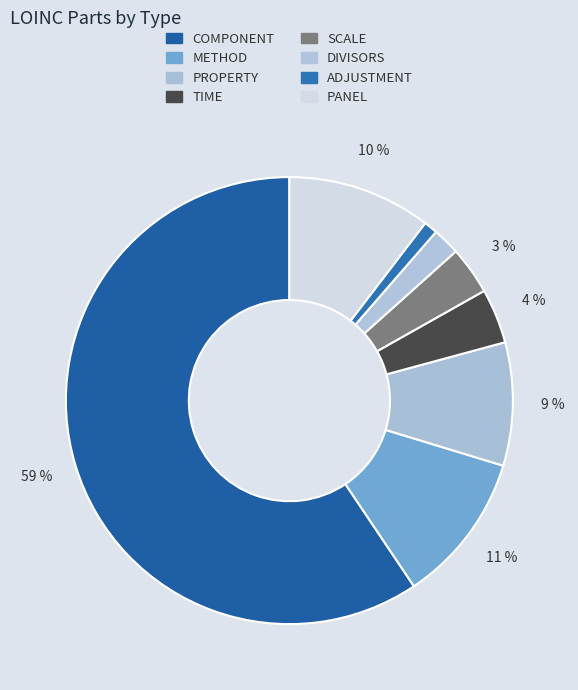

Between PANEL and DIVISORS, which is larger?

PANEL